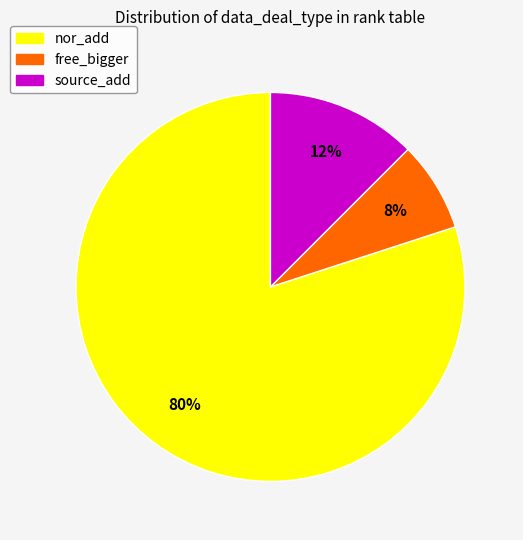

Is free_bigger the majority of the pie?

No